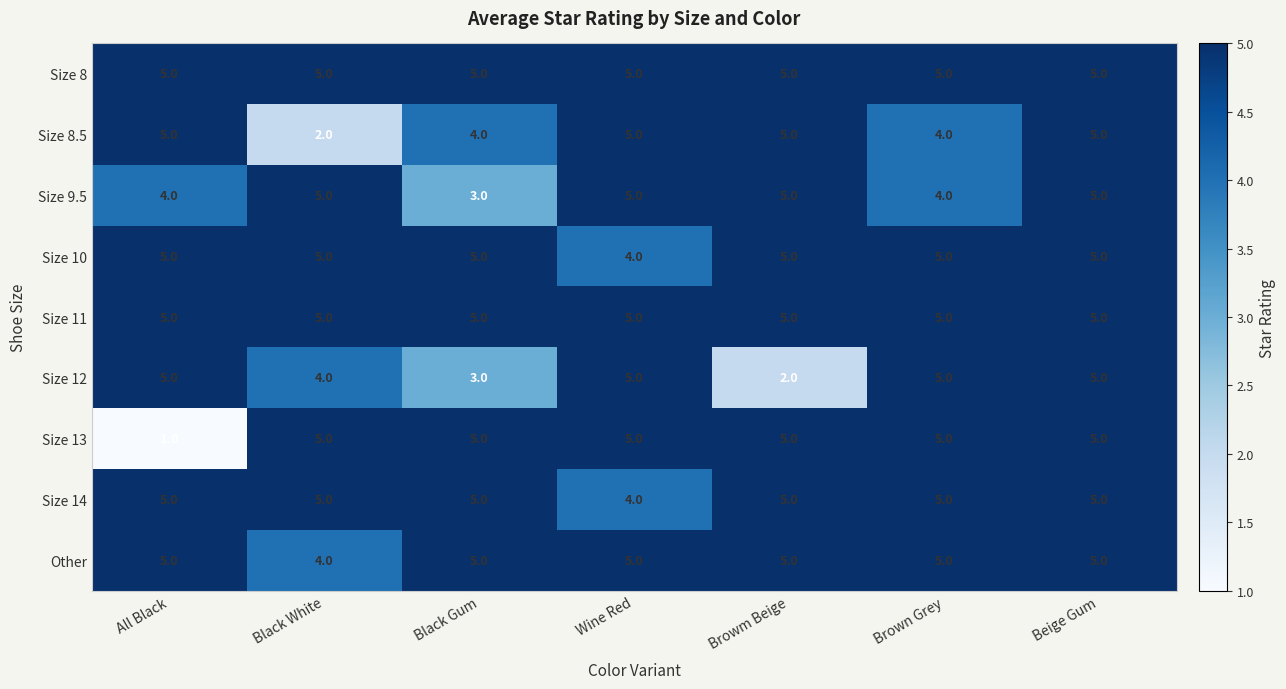

What is the total value across all series at Black White?

40